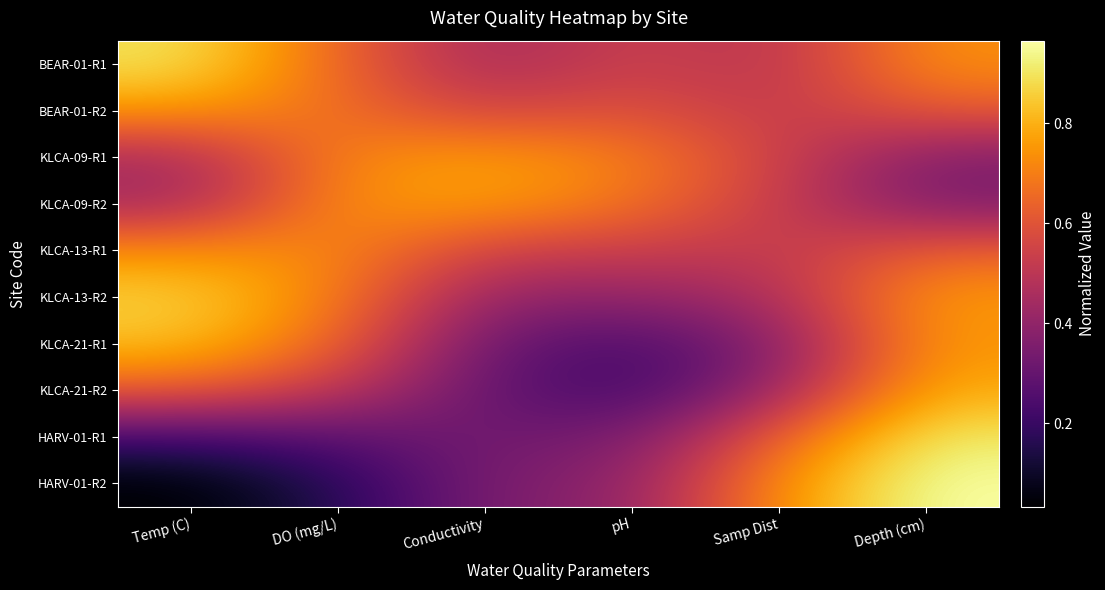

Which series changed the most between Temp (C) and Samp Dist?

HARV-01-R2